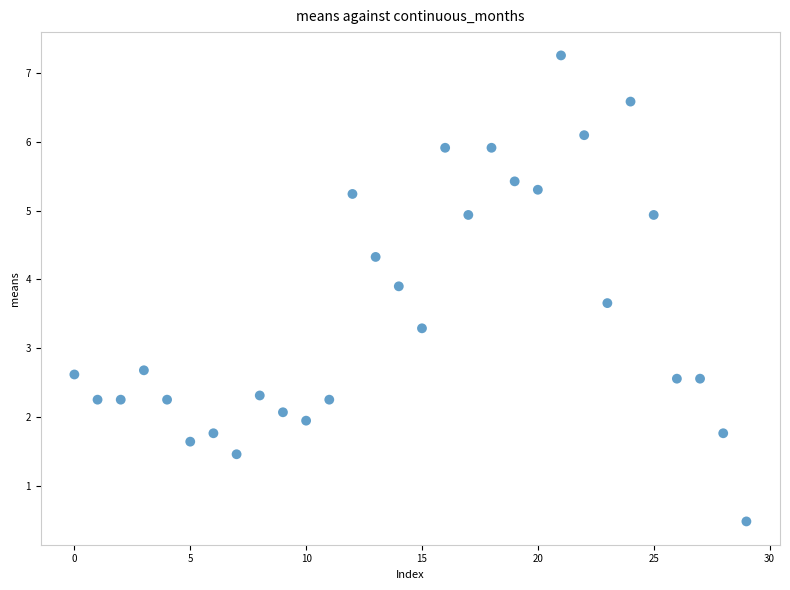

What is the range of Y values (max minus min)?

6.8